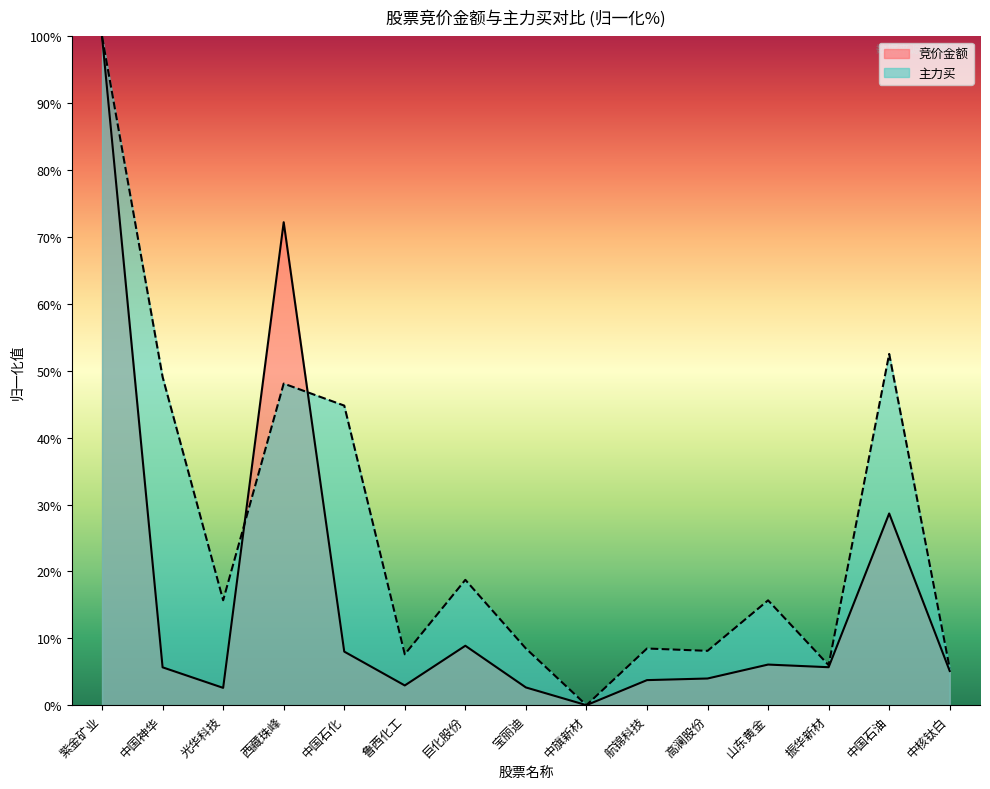

What position from the right is 高澜股份?

5